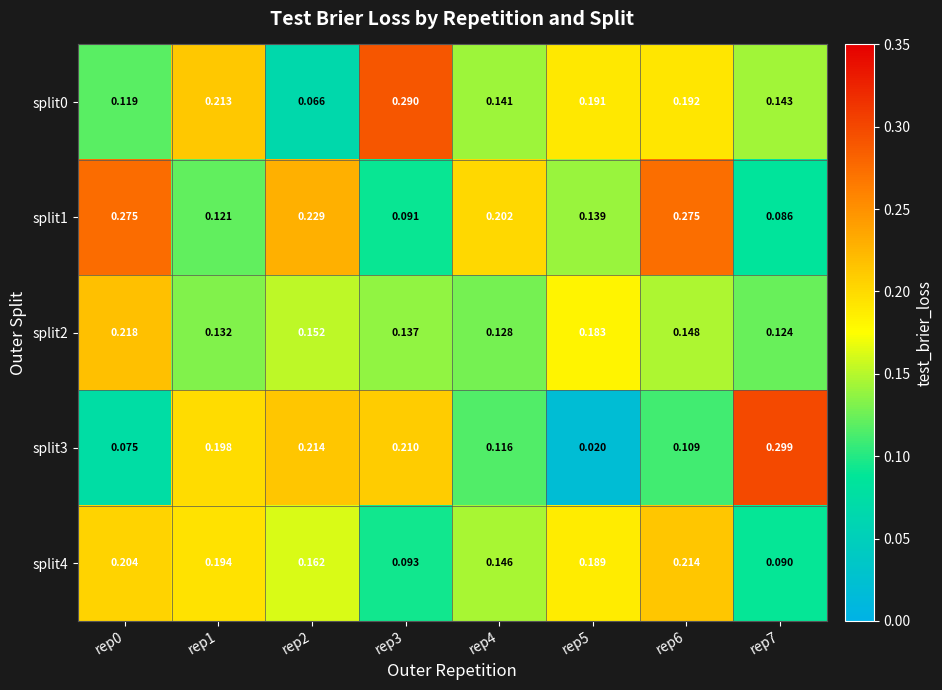

Is the value of split2 at rep7 greater than the value of split4 at rep2?

No